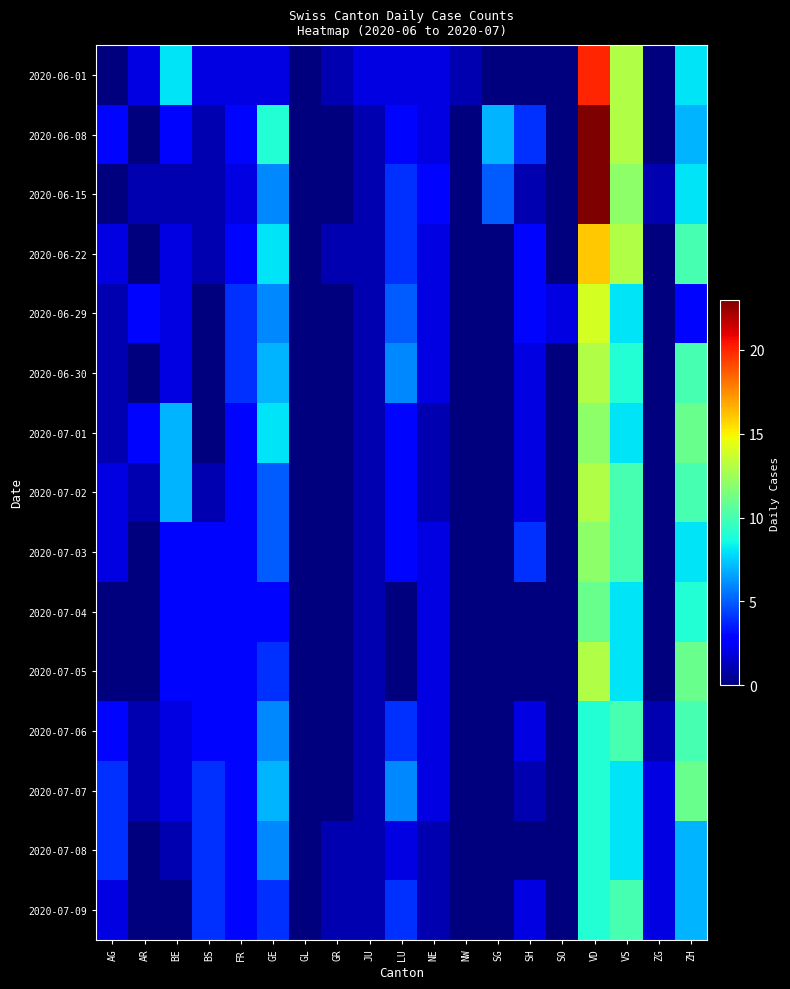

Rank the series by their maximum value, from highest to lowest.

2020-06-08, 2020-06-15, 2020-06-01, 2020-06-22, 2020-06-29, 2020-06-30, 2020-07-02, 2020-07-05, 2020-07-01, 2020-07-03, 2020-07-04, 2020-07-07, 2020-07-06, 2020-07-09, 2020-07-08